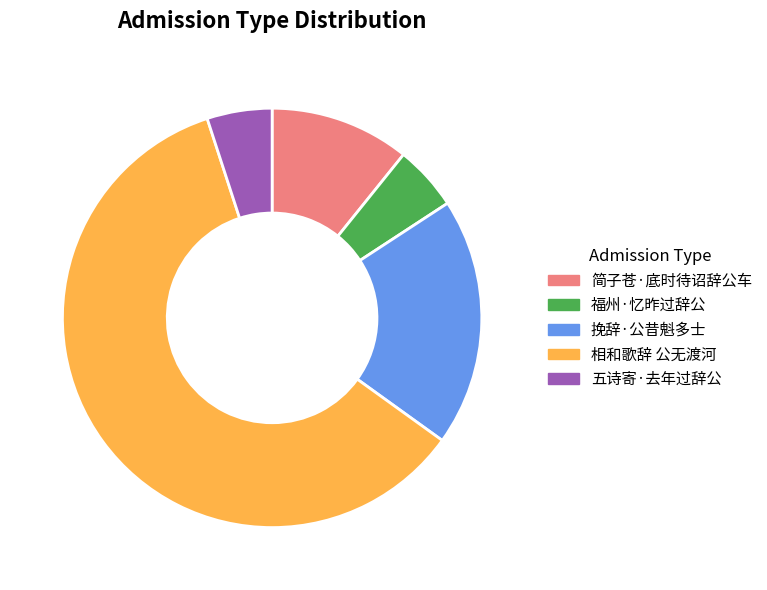

Is it true that 五诗寄·去年过辞公 is 14% of the pie?

False